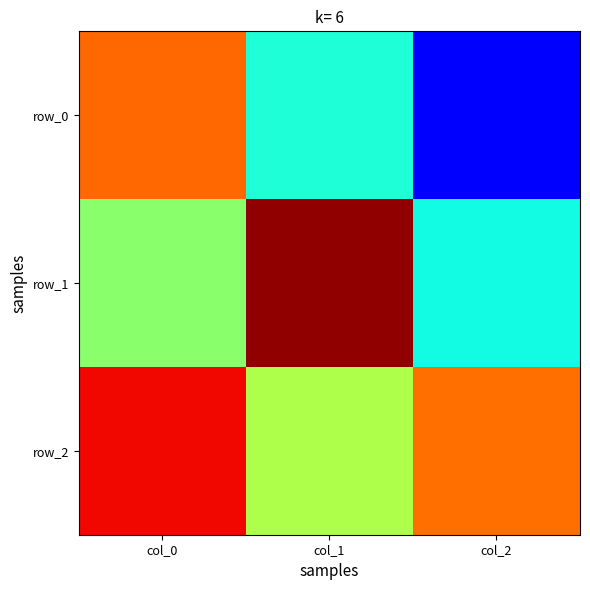

What is the average value of the row_2 series?

0.5